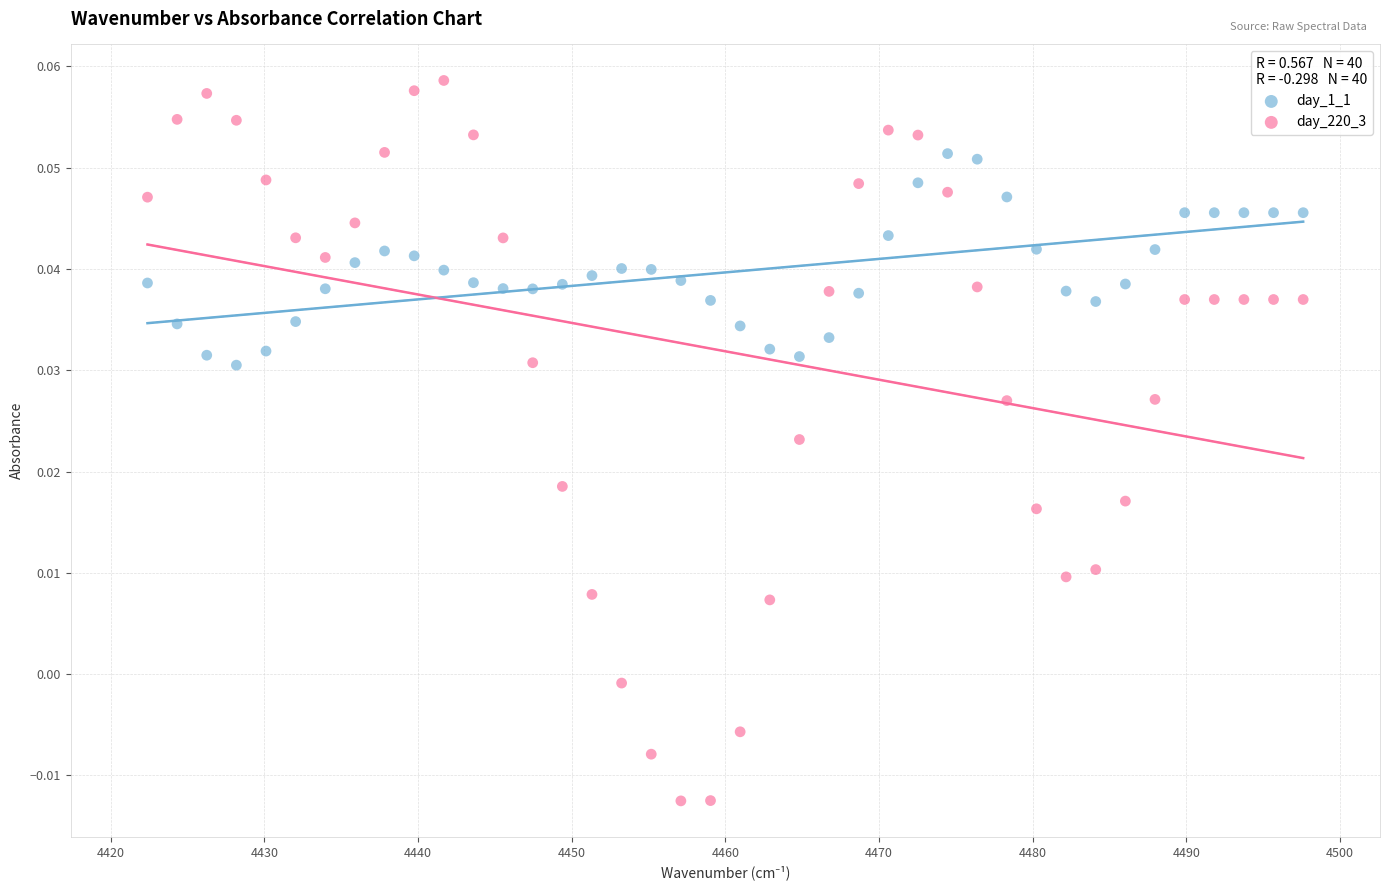

Which series reaches the minimum Y coordinate?

day_220_3